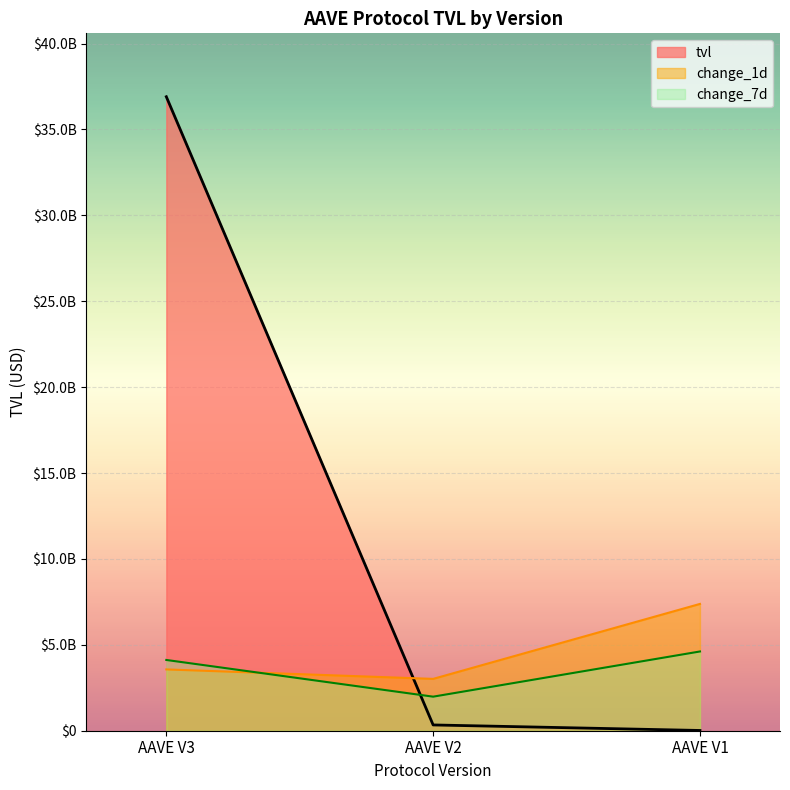

List the labels in order of value, smallest first.

AAVE V1, AAVE V2, AAVE V3